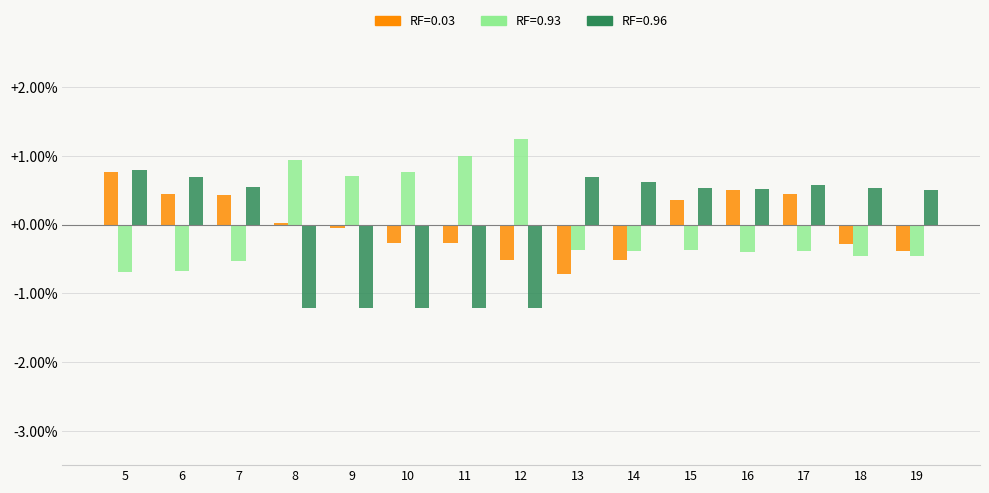

What is the highest value of the RF=0.96 series?

0.8